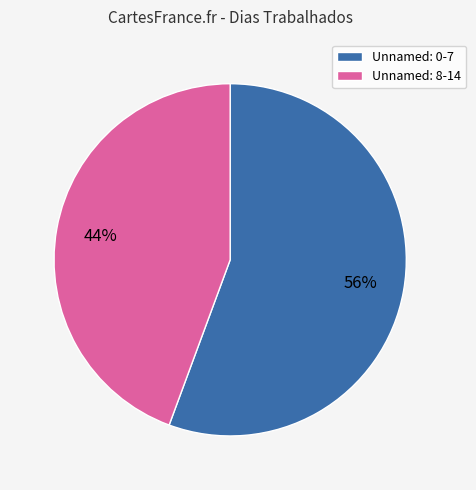

How many segments does this pie chart have?

2